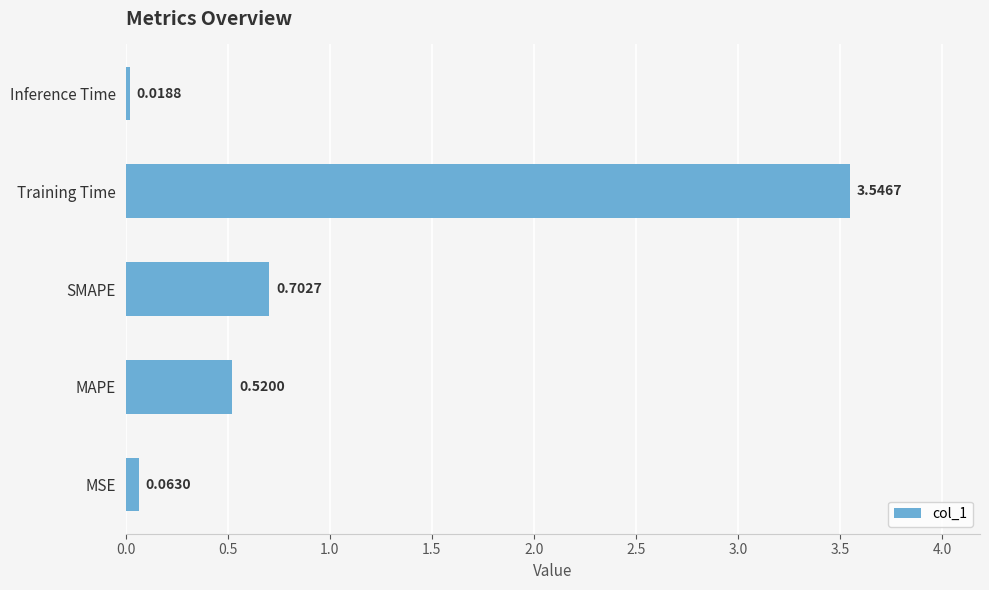

What is the sum of the values at MAPE and Training Time?

4.1